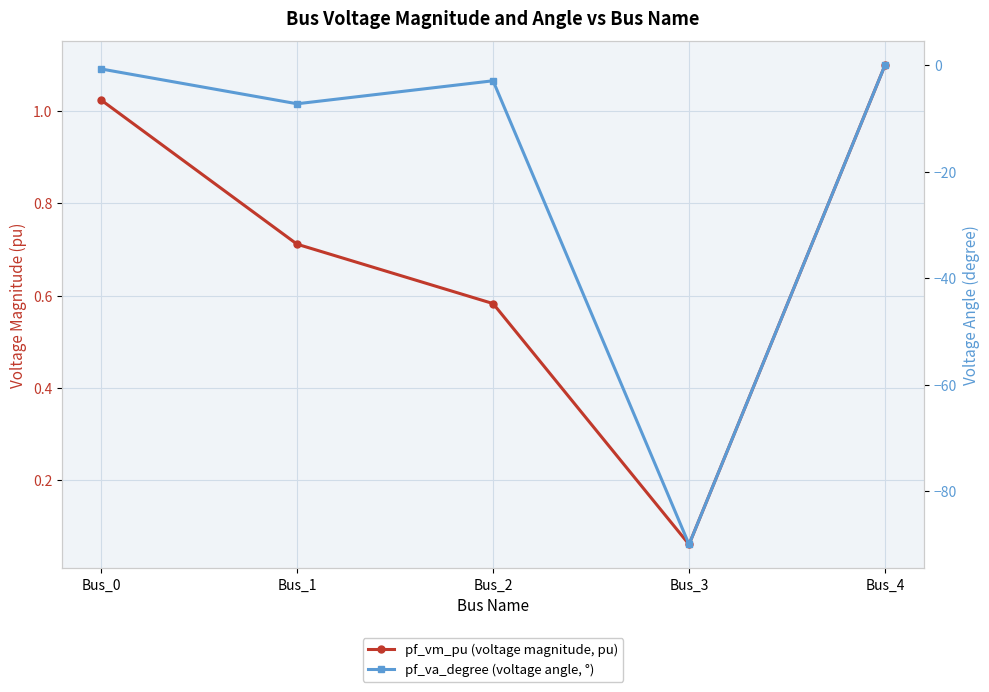

True or false: pf_va_degree (voltage angle, °) has more than 1 points higher than both neighbors.

False